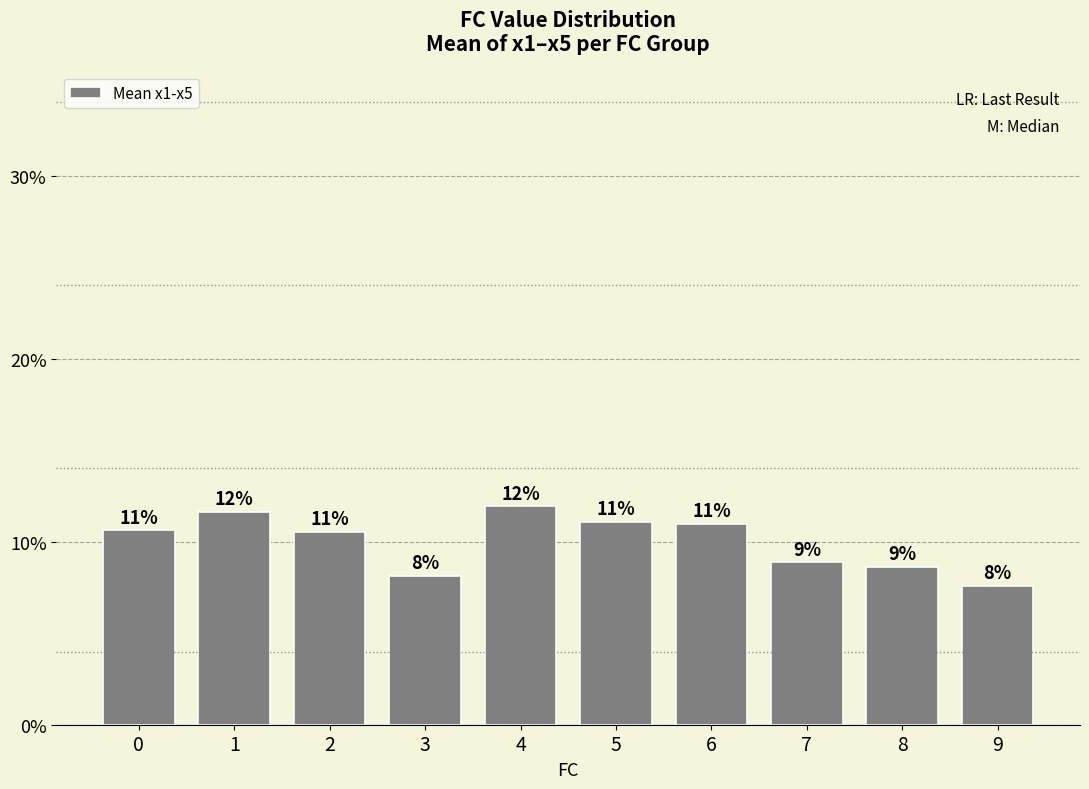

Reading right to left, transcribe all the data shown in this chart.

0.1	0.1	0.1	0.1	0.1	0.1	0.1	0.1	0.1	0.1